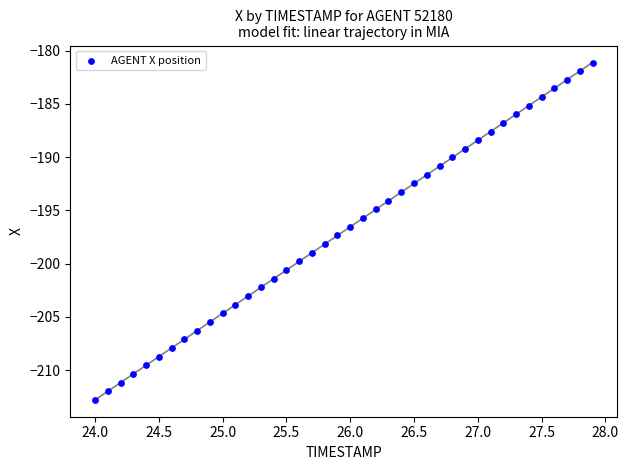

What is the range of X values (max minus min)?

3.9